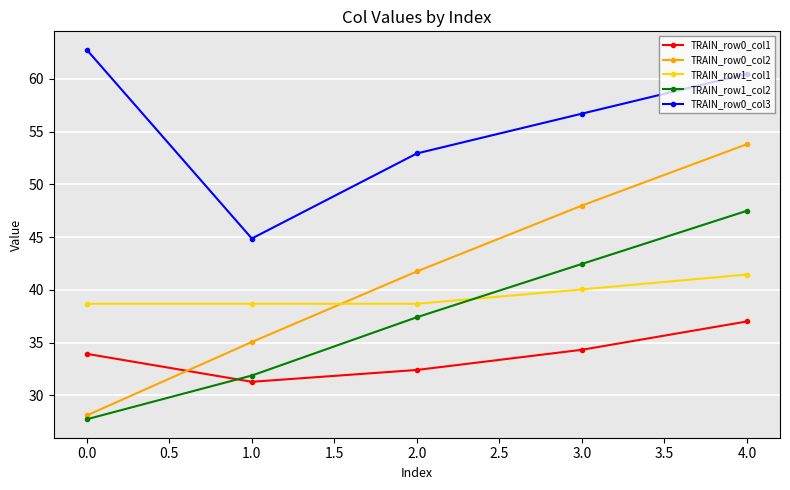

The TRAIN_row1_col2 series shows 13.2 at 1.0. True or false?

False